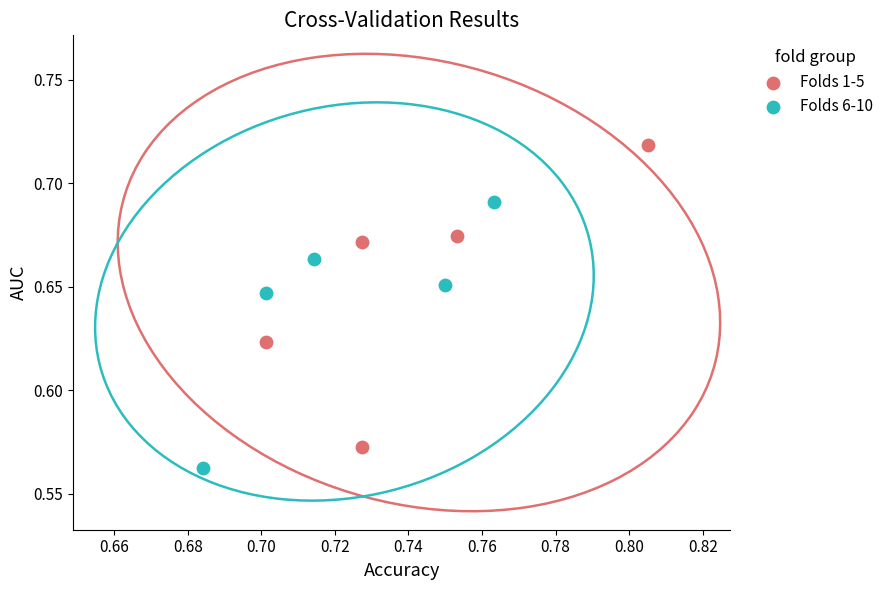

What are all the series names shown in the legend?

Folds 1-5, Folds 6-10